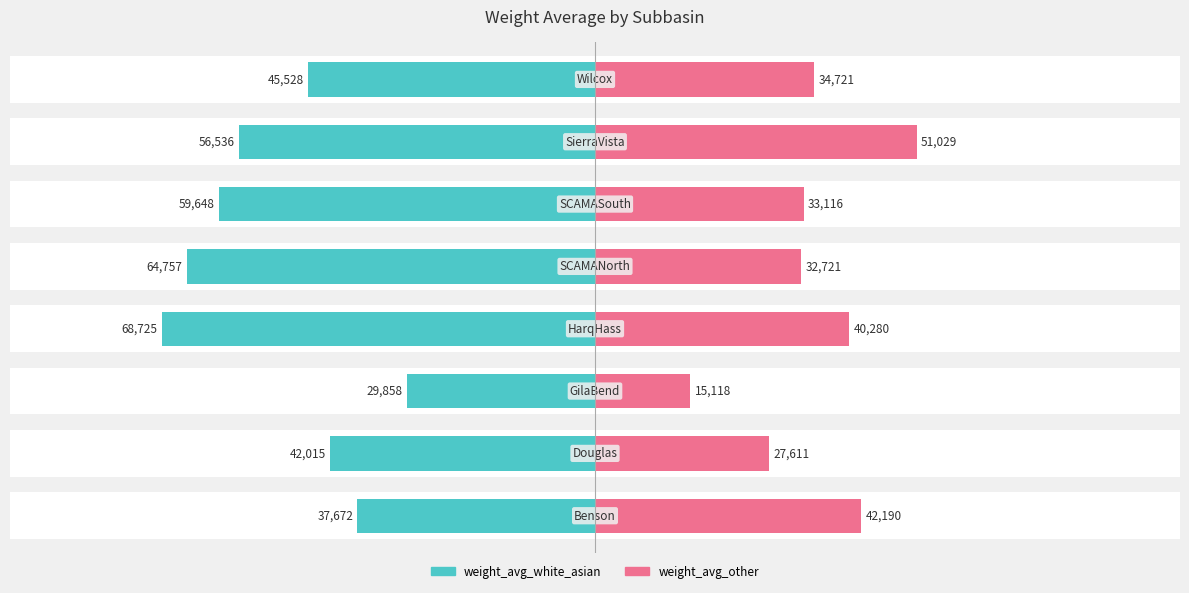

Reading right to left, transcribe all the data shown in this chart.

weight_avg_white_asian: -45528.0	-56536.4	-59647.6	-64757.0	-68724.8	-29857.9	-42015.0	-37672.2
weight_avg_other: 34720.5	51028.9	33115.5	32720.6	40279.9	15118.2	27611.1	42189.6